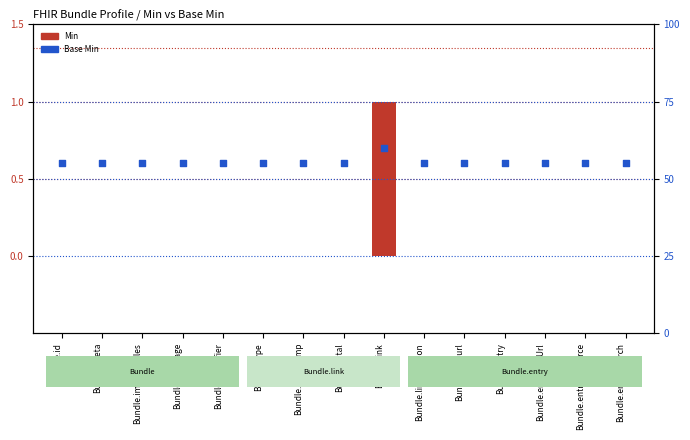

Which series reaches the maximum Y coordinate?

Base Min